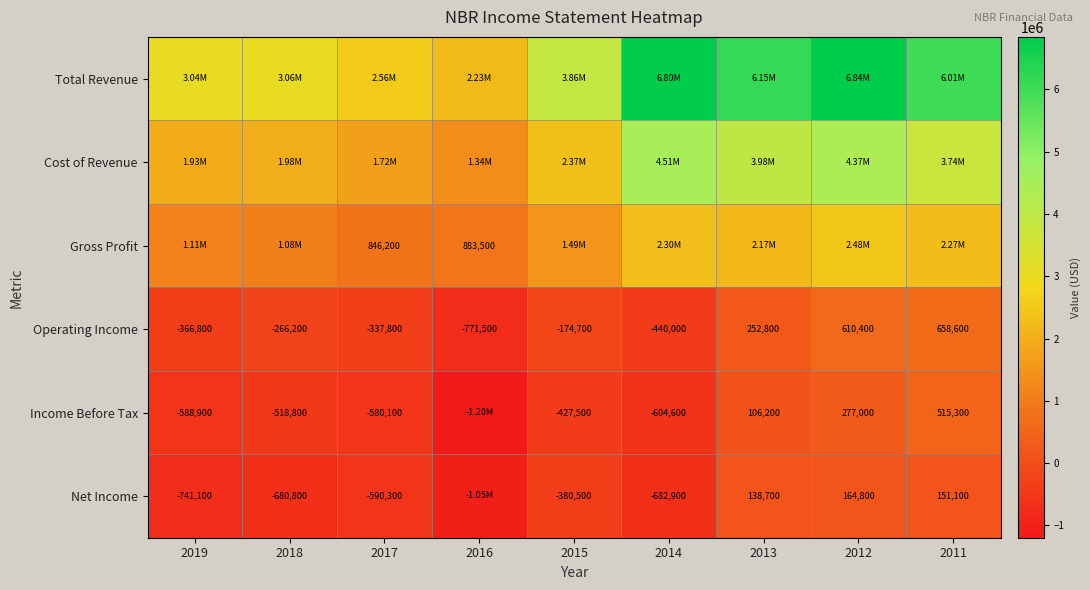

At which category does the chart reach its peak across all series?

2012